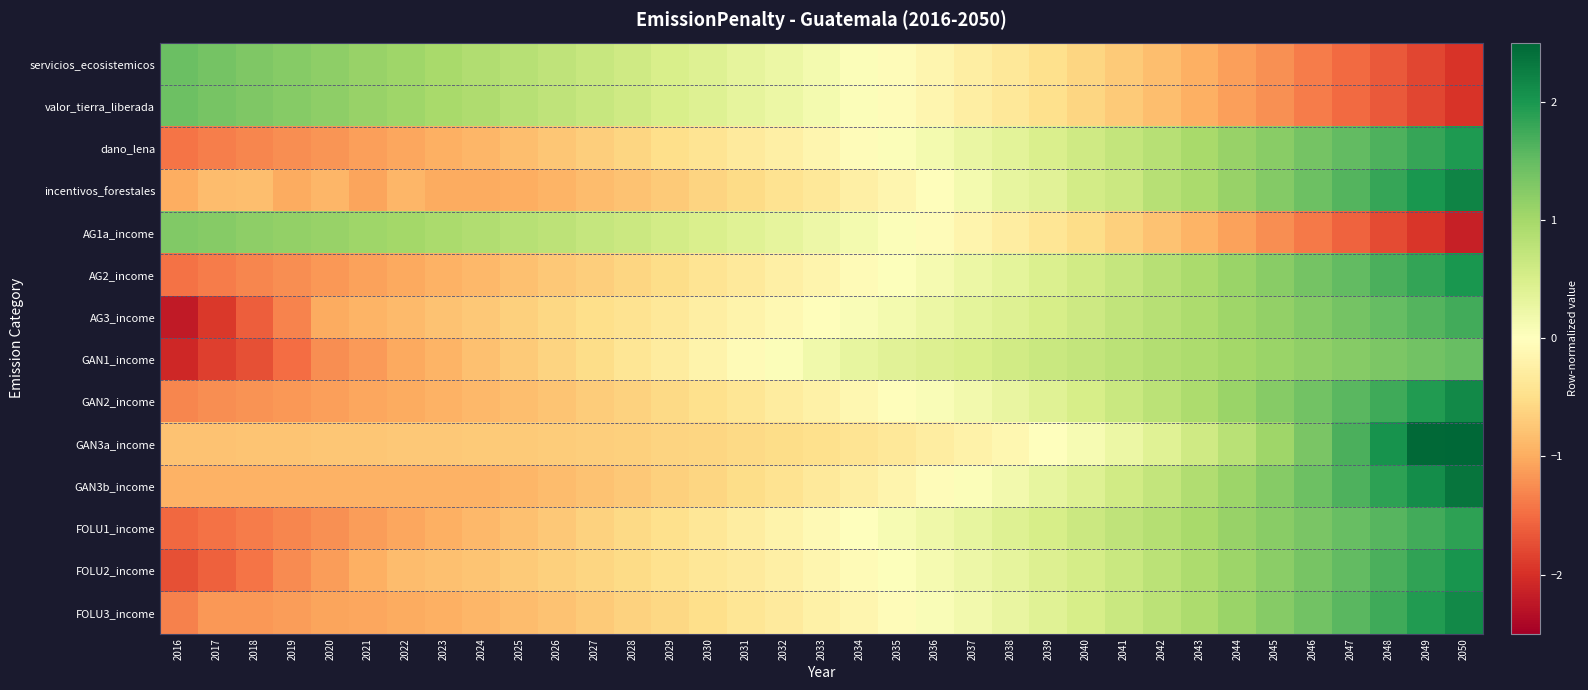

Reading right to left, transcribe all the data shown in this chart.

servicios_ecosistemicos: 2050=-2.0	2049=-1.8	2048=-1.7	2047=-1.5	2046=-1.4	2045=-1.2	2044=-1.1	2043=-1.0	2042=-0.8	2041=-0.7	2040=-0.6	2039=-0.5	2038=-0.4	2037=-0.3	2036=-0.2	2035=-0.1	2034=0.0	2033=0.1	2032=0.2	2031=0.3	2030=0.4	2029=0.5	2028=0.6	2027=0.7	2026=0.7	2025=0.8	2024=0.9	2023=1.0	2022=1.0	2021=1.1	2020=1.2	2019=1.2	2018=1.3	2017=1.4	2016=1.4
valor_tierra_liberada: 2050=-2.0	2049=-1.8	2048=-1.7	2047=-1.5	2046=-1.4	2045=-1.2	2044=-1.1	2043=-1.0	2042=-0.8	2041=-0.7	2040=-0.6	2039=-0.5	2038=-0.4	2037=-0.3	2036=-0.2	2035=-0.1	2034=0.0	2033=0.1	2032=0.2	2031=0.3	2030=0.4	2029=0.5	2028=0.6	2027=0.7	2026=0.7	2025=0.8	2024=0.9	2023=1.0	2022=1.0	2021=1.1	2020=1.2	2019=1.2	2018=1.3	2017=1.4	2016=1.4
dano_lena: 2050=2.0	2049=1.8	2048=1.7	2047=1.5	2046=1.4	2045=1.2	2044=1.1	2043=1.0	2042=0.8	2041=0.7	2040=0.6	2039=0.5	2038=0.4	2037=0.3	2036=0.2	2035=0.1	2034=-0.0	2033=-0.1	2032=-0.2	2031=-0.3	2030=-0.4	2029=-0.5	2028=-0.6	2027=-0.7	2026=-0.7	2025=-0.8	2024=-0.9	2023=-1.0	2022=-1.0	2021=-1.1	2020=-1.2	2019=-1.2	2018=-1.3	2017=-1.4	2016=-1.4
incentivos_forestales: 2050=2.2	2049=2.0	2048=1.8	2047=1.6	2046=1.4	2045=1.3	2044=1.1	2043=0.9	2042=0.8	2041=0.6	2040=0.6	2039=0.4	2038=0.3	2037=0.1	2036=-0.0	2035=-0.1	2034=-0.3	2033=-0.4	2032=-0.4	2031=-0.5	2030=-0.6	2029=-0.7	2028=-0.8	2027=-0.9	2026=-0.9	2025=-1.0	2024=-1.0	2023=-1.0	2022=-0.9	2021=-1.1	2020=-0.9	2019=-1.0	2018=-0.8	2017=-0.8	2016=-1.0
AG1a_income: 2050=-2.2	2049=-2.0	2048=-1.8	2047=-1.6	2046=-1.4	2045=-1.2	2044=-1.1	2043=-0.9	2042=-0.8	2041=-0.6	2040=-0.5	2039=-0.4	2038=-0.3	2037=-0.2	2036=-0.1	2035=0.0	2034=0.1	2033=0.2	2032=0.3	2031=0.4	2030=0.5	2029=0.6	2028=0.6	2027=0.7	2026=0.8	2025=0.8	2024=0.9	2023=0.9	2022=1.0	2021=1.0	2020=1.1	2019=1.1	2018=1.2	2017=1.2	2016=1.3
AG2_income: 2050=2.0	2049=1.8	2048=1.7	2047=1.5	2046=1.4	2045=1.2	2044=1.1	2043=1.0	2042=0.8	2041=0.7	2040=0.6	2039=0.5	2038=0.4	2037=0.2	2036=0.1	2035=0.0	2034=-0.1	2033=-0.2	2032=-0.3	2031=-0.3	2030=-0.4	2029=-0.5	2028=-0.6	2027=-0.7	2026=-0.7	2025=-0.8	2024=-0.9	2023=-0.9	2022=-1.0	2021=-1.1	2020=-1.2	2019=-1.2	2018=-1.3	2017=-1.4	2016=-1.4
AG3_income: 2050=1.7	2049=1.6	2048=1.5	2047=1.4	2046=1.3	2045=1.1	2044=1.0	2043=0.9	2042=0.8	2041=0.7	2040=0.6	2039=0.5	2038=0.4	2037=0.3	2036=0.2	2035=0.2	2034=0.1	2033=-0.0	2032=-0.1	2031=-0.2	2030=-0.3	2029=-0.4	2028=-0.4	2027=-0.5	2026=-0.6	2025=-0.7	2024=-0.7	2023=-0.8	2022=-0.9	2021=-0.9	2020=-1.0	2019=-1.3	2018=-1.6	2017=-1.9	2016=-2.2
GAN1_income: 2050=1.5	2049=1.4	2048=1.3	2047=1.2	2046=1.2	2045=1.1	2044=1.0	2043=0.9	2042=0.9	2041=0.8	2040=0.7	2039=0.6	2038=0.6	2037=0.5	2036=0.4	2035=0.4	2034=0.3	2033=0.2	2032=0.1	2031=-0.1	2030=-0.2	2029=-0.3	2028=-0.4	2027=-0.5	2026=-0.6	2025=-0.7	2024=-0.8	2023=-0.9	2022=-1.0	2021=-1.1	2020=-1.2	2019=-1.5	2018=-1.7	2017=-1.9	2016=-2.1
GAN2_income: 2050=2.1	2049=1.9	2048=1.7	2047=1.6	2046=1.4	2045=1.2	2044=1.1	2043=0.9	2042=0.8	2041=0.7	2040=0.5	2039=0.4	2038=0.3	2037=0.2	2036=0.1	2035=-0.0	2034=-0.1	2033=-0.2	2032=-0.3	2031=-0.4	2030=-0.5	2029=-0.6	2028=-0.6	2027=-0.7	2026=-0.8	2025=-0.8	2024=-0.9	2023=-0.9	2022=-1.0	2021=-1.1	2020=-1.1	2019=-1.2	2018=-1.2	2017=-1.2	2016=-1.3
GAN3a_income: 2050=3.0	2049=2.5	2048=2.0	2047=1.7	2046=1.3	2045=1.1	2044=0.8	2043=0.6	2042=0.4	2041=0.2	2040=0.1	2039=-0.0	2038=-0.1	2037=-0.2	2036=-0.3	2035=-0.4	2034=-0.4	2033=-0.5	2032=-0.5	2031=-0.6	2030=-0.6	2029=-0.6	2028=-0.6	2027=-0.7	2026=-0.7	2025=-0.7	2024=-0.7	2023=-0.7	2022=-0.7	2021=-0.7	2020=-0.8	2019=-0.8	2018=-0.8	2017=-0.8	2016=-0.8
GAN3b_income: 2050=2.3	2049=2.1	2048=1.9	2047=1.6	2046=1.4	2045=1.2	2044=1.1	2043=0.9	2042=0.7	2041=0.6	2040=0.4	2039=0.3	2038=0.2	2037=0.1	2036=-0.1	2035=-0.2	2034=-0.3	2033=-0.3	2032=-0.4	2031=-0.5	2030=-0.6	2029=-0.7	2028=-0.7	2027=-0.8	2026=-0.8	2025=-0.9	2024=-1.0	2023=-1.0	2022=-1.0	2021=-1.0	2020=-1.0	2019=-1.0	2018=-1.0	2017=-1.0	2016=-1.0
FOLU1_income: 2050=1.9	2049=1.7	2048=1.6	2047=1.5	2046=1.3	2045=1.2	2044=1.1	2043=1.0	2042=0.9	2041=0.7	2040=0.6	2039=0.5	2038=0.4	2037=0.3	2036=0.2	2035=0.1	2034=0.0	2033=-0.1	2032=-0.2	2031=-0.3	2030=-0.4	2029=-0.5	2028=-0.6	2027=-0.6	2026=-0.7	2025=-0.8	2024=-0.9	2023=-1.0	2022=-1.1	2021=-1.1	2020=-1.2	2019=-1.3	2018=-1.4	2017=-1.5	2016=-1.5
FOLU2_income: 2050=2.0	2049=1.8	2048=1.7	2047=1.5	2046=1.3	2045=1.2	2044=1.1	2043=0.9	2042=0.8	2041=0.7	2040=0.5	2039=0.4	2038=0.3	2037=0.2	2036=0.1	2035=0.0	2034=-0.1	2033=-0.2	2032=-0.2	2031=-0.3	2030=-0.4	2029=-0.5	2028=-0.5	2027=-0.6	2026=-0.7	2025=-0.7	2024=-0.8	2023=-0.8	2022=-0.9	2021=-1.0	2020=-1.1	2019=-1.3	2018=-1.4	2017=-1.6	2016=-1.7
FOLU3_income: 2050=2.1	2049=1.9	2048=1.8	2047=1.6	2046=1.4	2045=1.2	2044=1.1	2043=0.9	2042=0.8	2041=0.7	2040=0.5	2039=0.4	2038=0.3	2037=0.2	2036=0.1	2035=-0.0	2034=-0.1	2033=-0.2	2032=-0.3	2031=-0.4	2030=-0.5	2029=-0.6	2028=-0.6	2027=-0.7	2026=-0.8	2025=-0.8	2024=-0.9	2023=-1.0	2022=-1.0	2021=-1.0	2020=-1.1	2019=-1.1	2018=-1.2	2017=-1.2	2016=-1.3